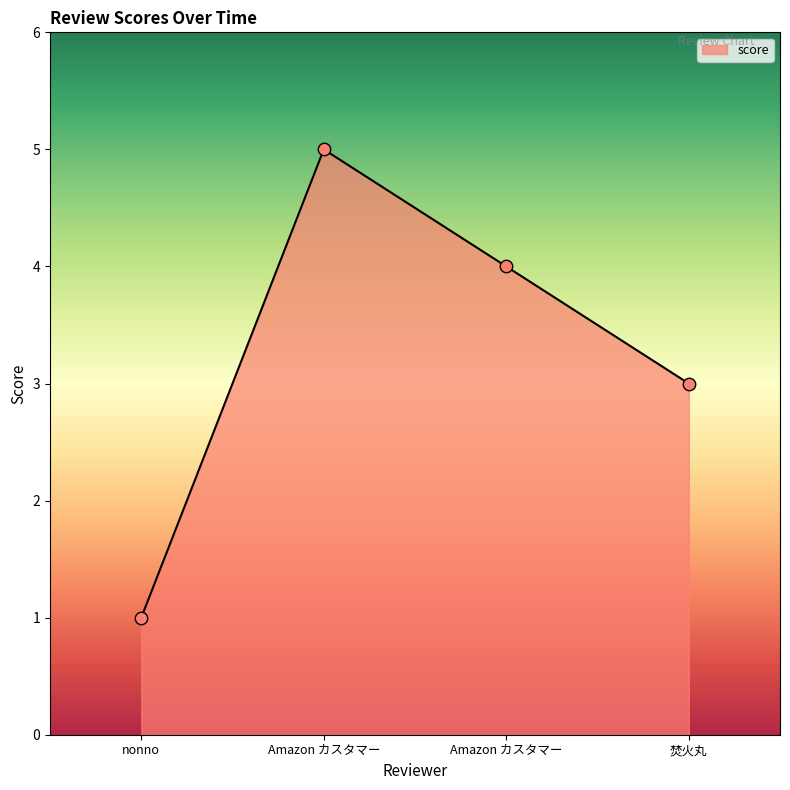

Is this an area chart (filled region under the line)?

Yes